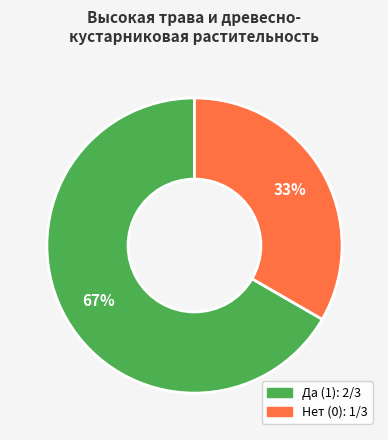

To the nearest percent, what is the combined percentage of Нет (0) and Да (1)?

100%